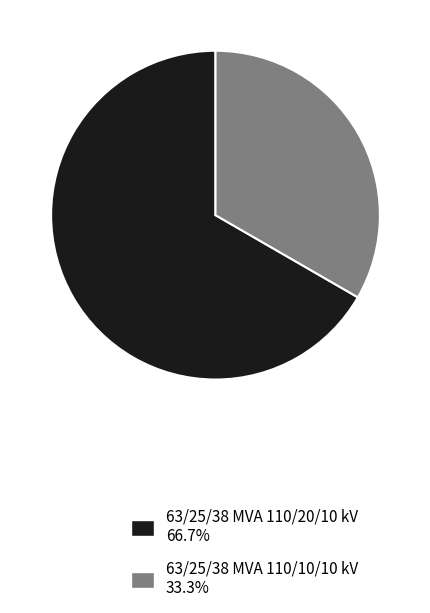

Is the sum of 63/25/38 MVA 110/10/10 kV 33.3% and 63/25/38 MVA 110/20/10 kV 66.7% greater than half?

Yes